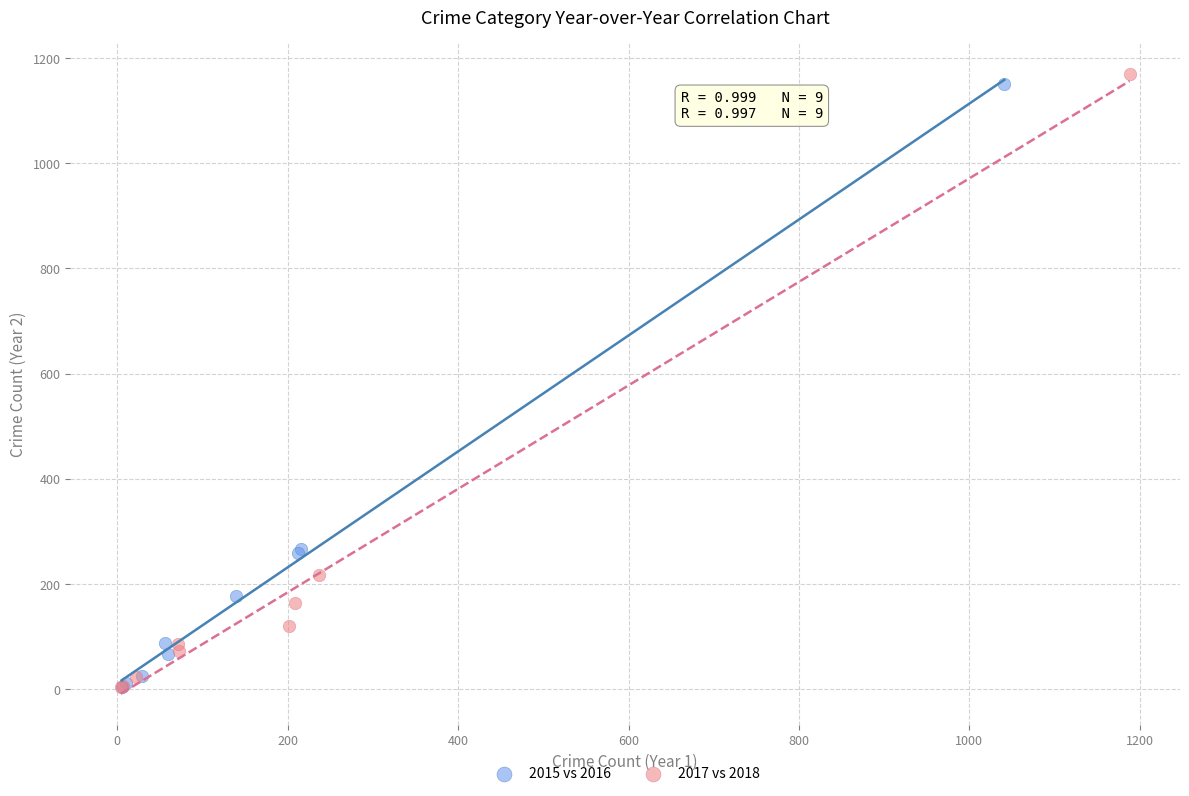

Which series has the largest Y range (max minus min)?

2017 vs 2018